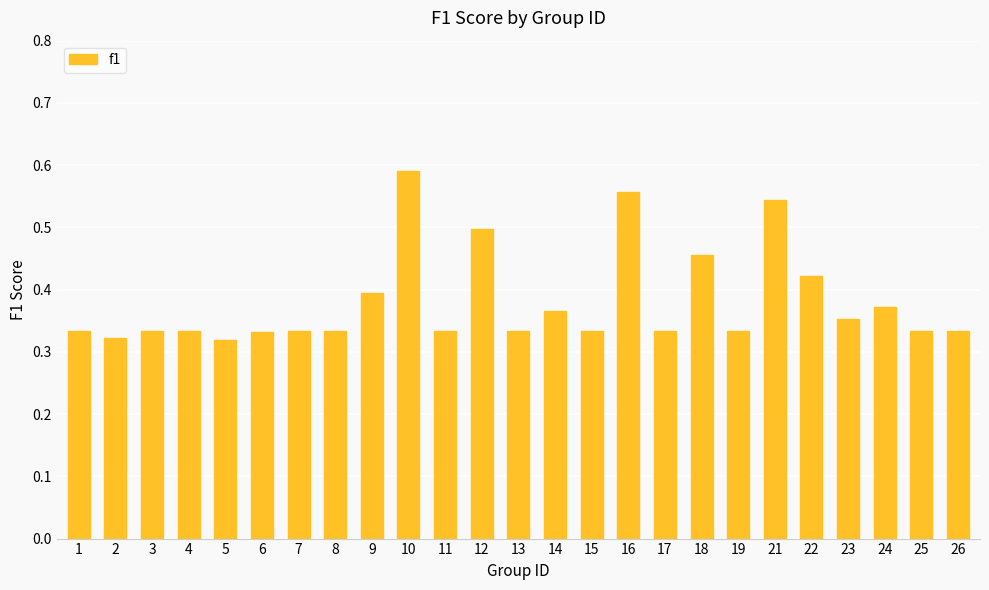

Which category has the highest value across all series?

10